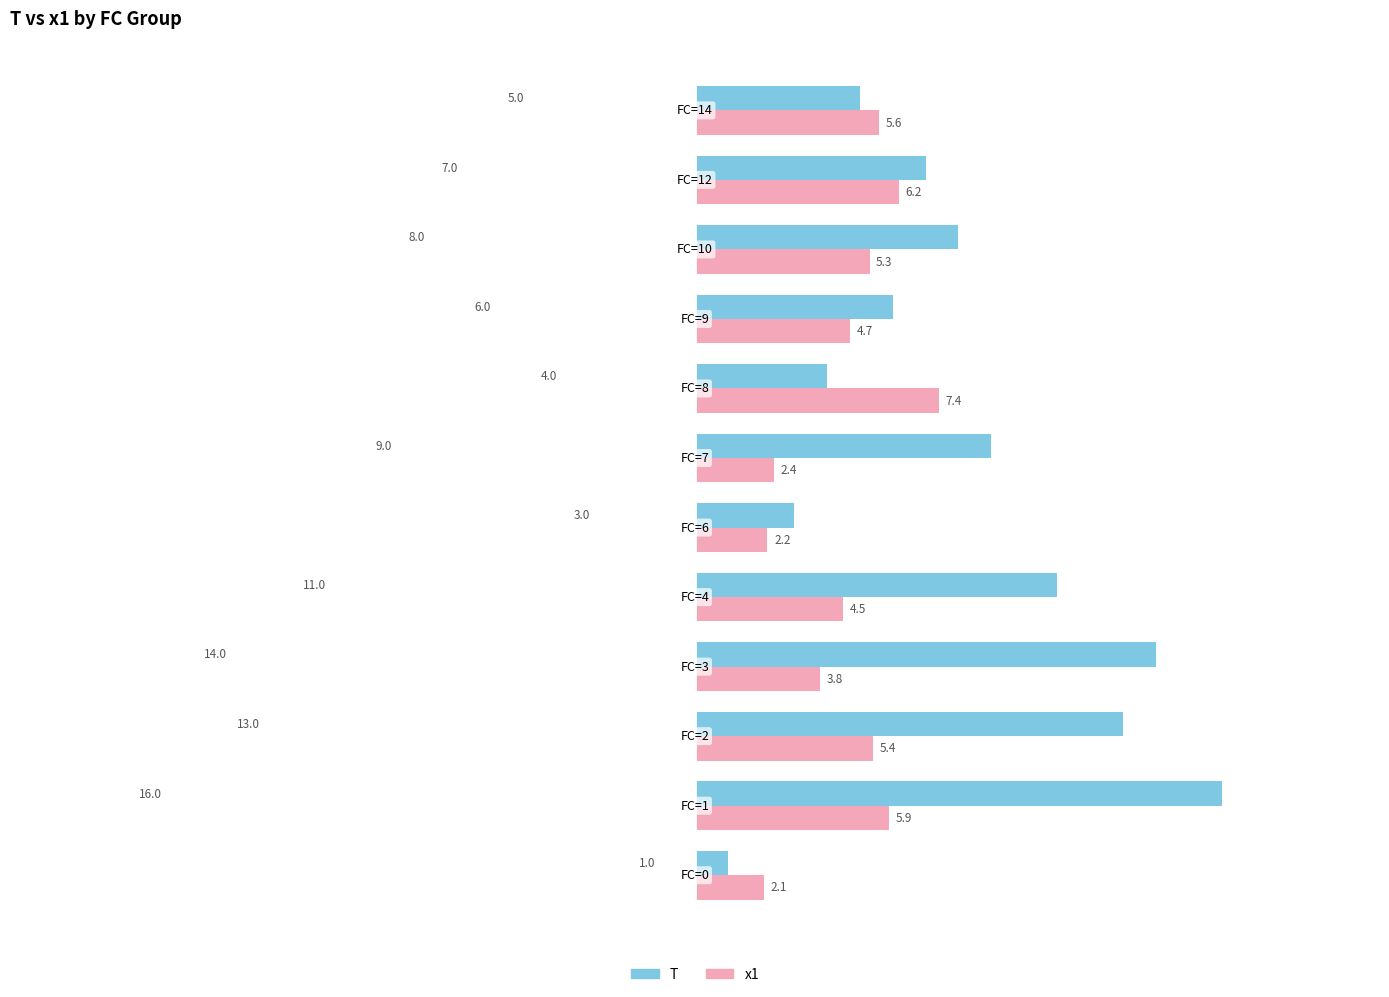

List the series in order of their peak value, lowest first.

x1, T